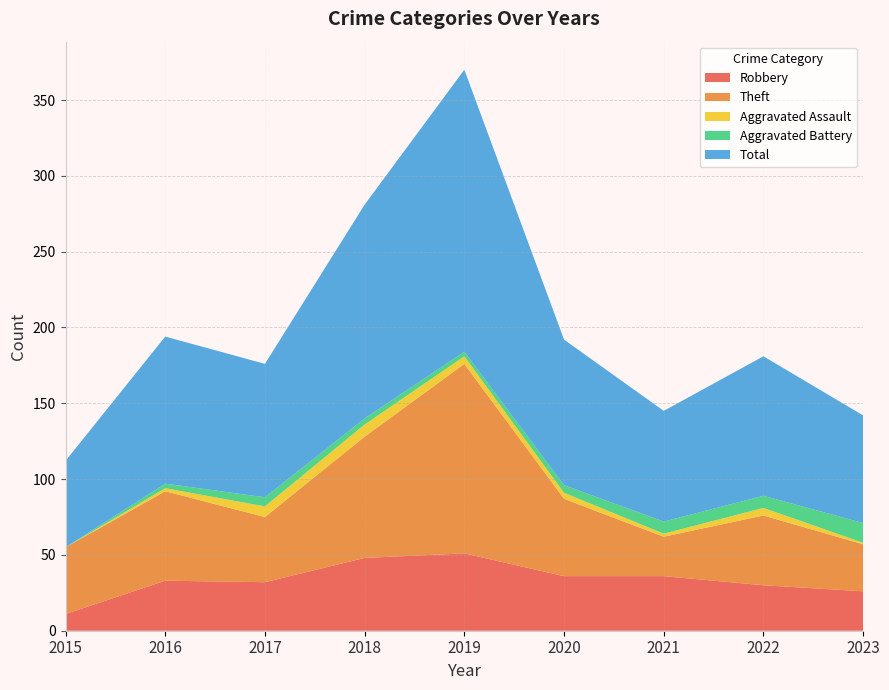

Reading left to right, transcribe all the data shown in this chart.

Robbery: 2015=11	2016=33	2017=32	2018=48	2019=51	2020=36	2021=36	2022=30	2023=26
Theft: 2015=44	2016=59	2017=43	2018=80	2019=125	2020=51	2021=26	2022=46	2023=31
Aggravated Assault: 2015=0	2016=2	2017=7	2018=8	2019=5	2020=4	2021=2	2022=5	2023=1
Aggravated Battery: 2015=0	2016=3	2017=6	2018=4	2019=3	2020=5	2021=8	2022=8	2023=13
Total: 2015=57	2016=97	2017=88	2018=141	2019=186	2020=96	2021=73	2022=92	2023=71